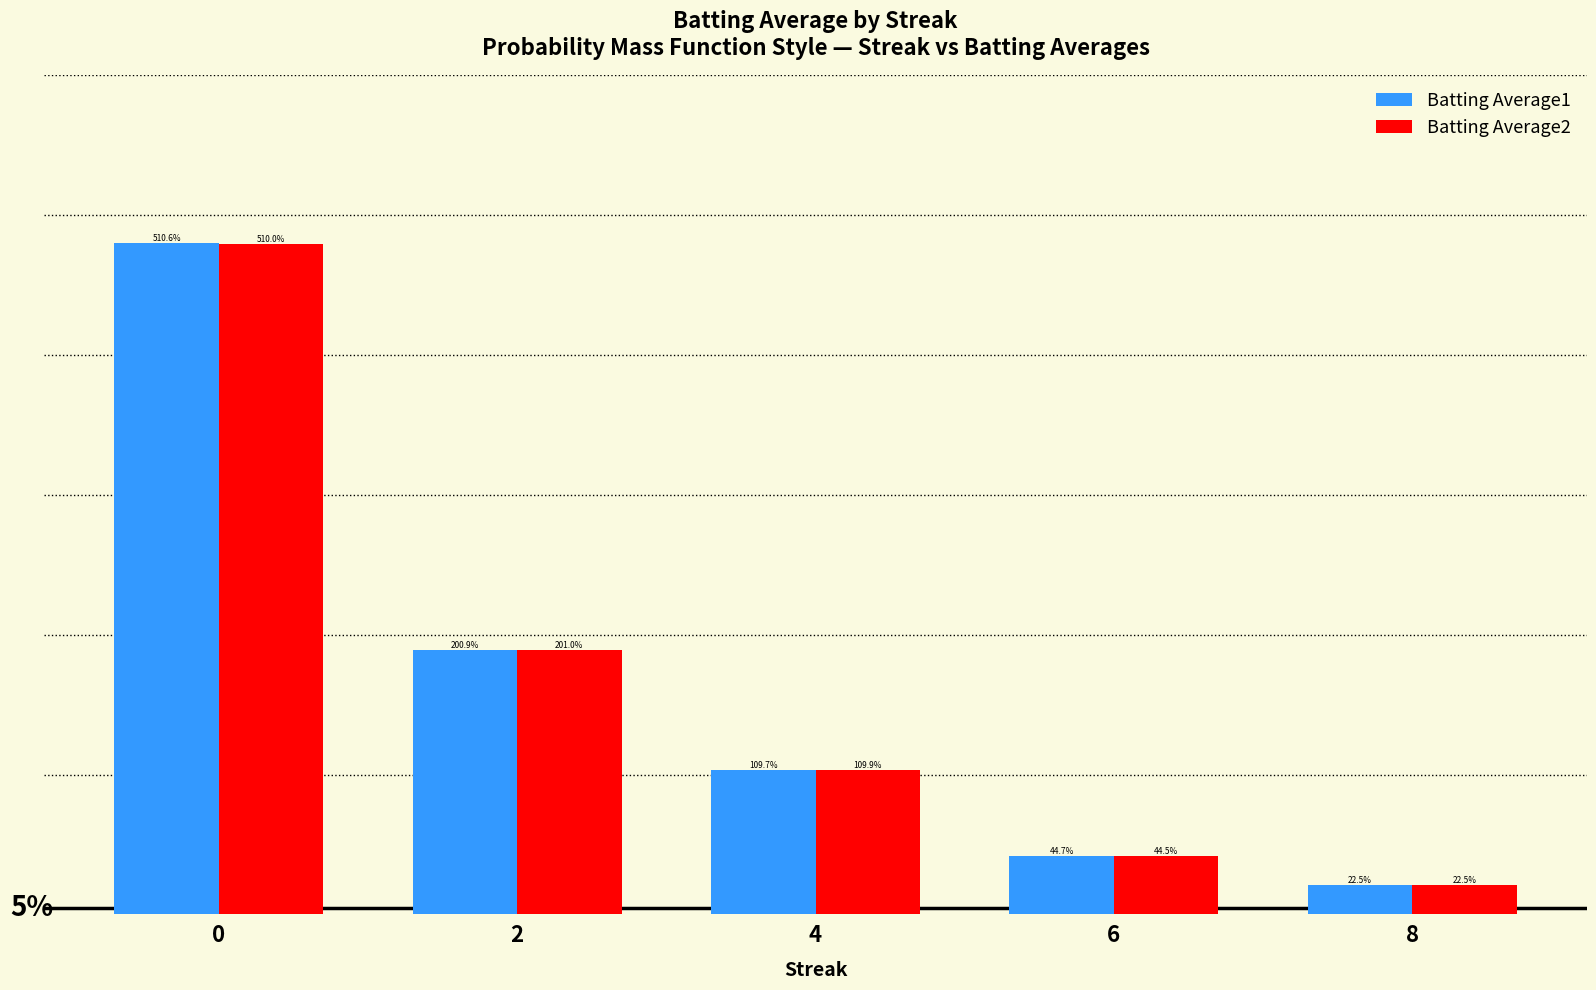

Are the bars grouped side by side (vs. stacked)?

Yes